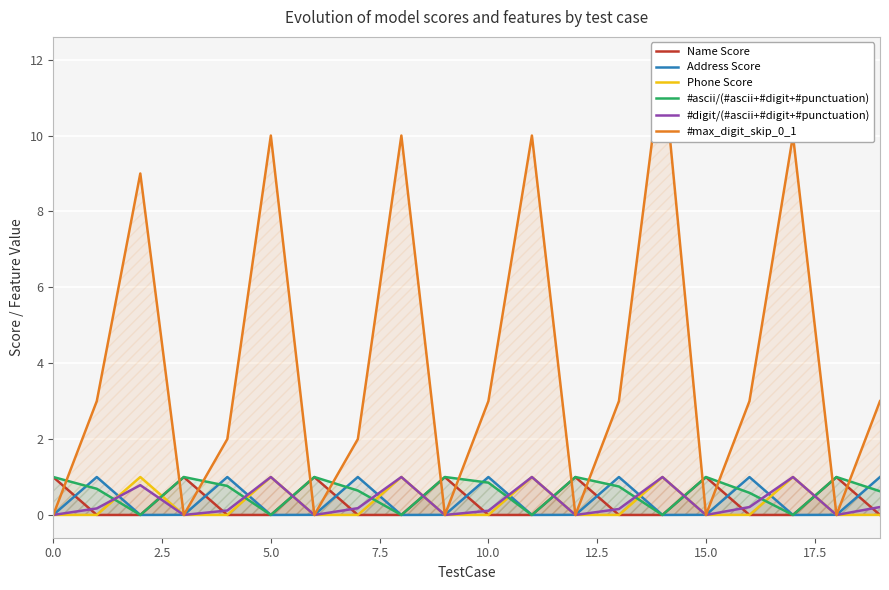

The Phone Score series shows 0.0 at 19. True or false?

False